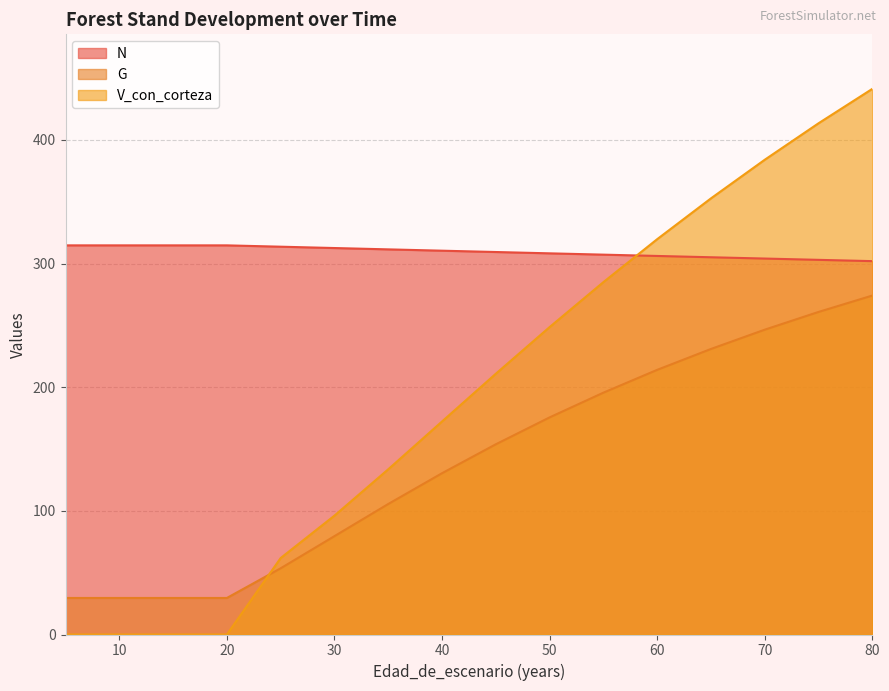

What is the value of the G point at the 5th from the left?

53.6